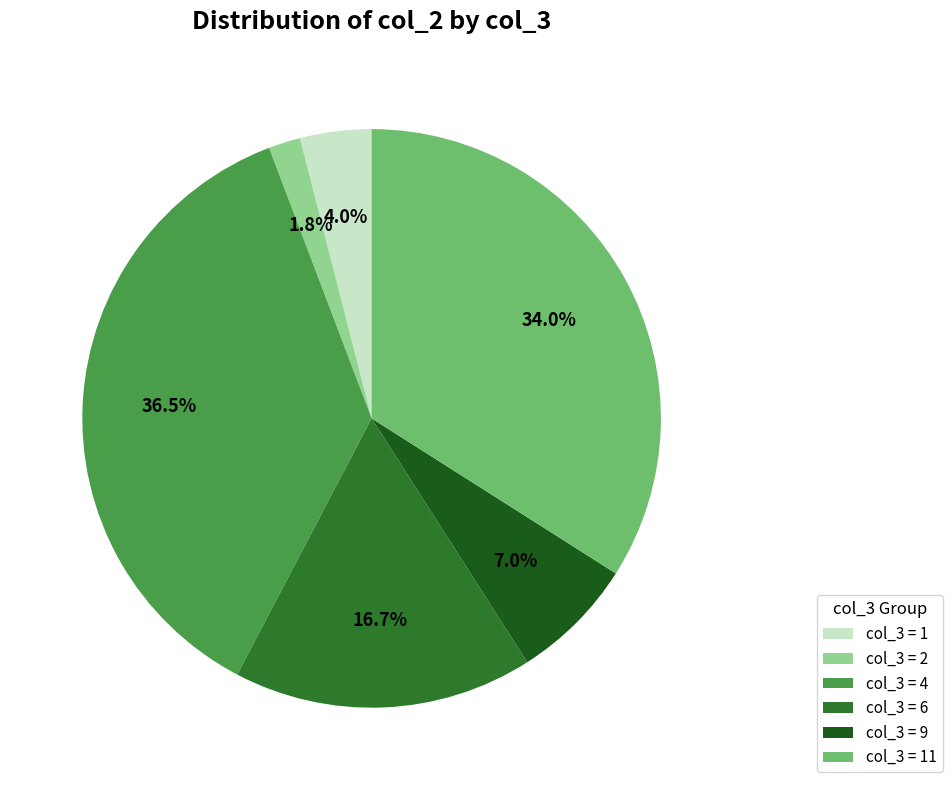

What portion of the pie excludes col_3 = 2?

98.2%